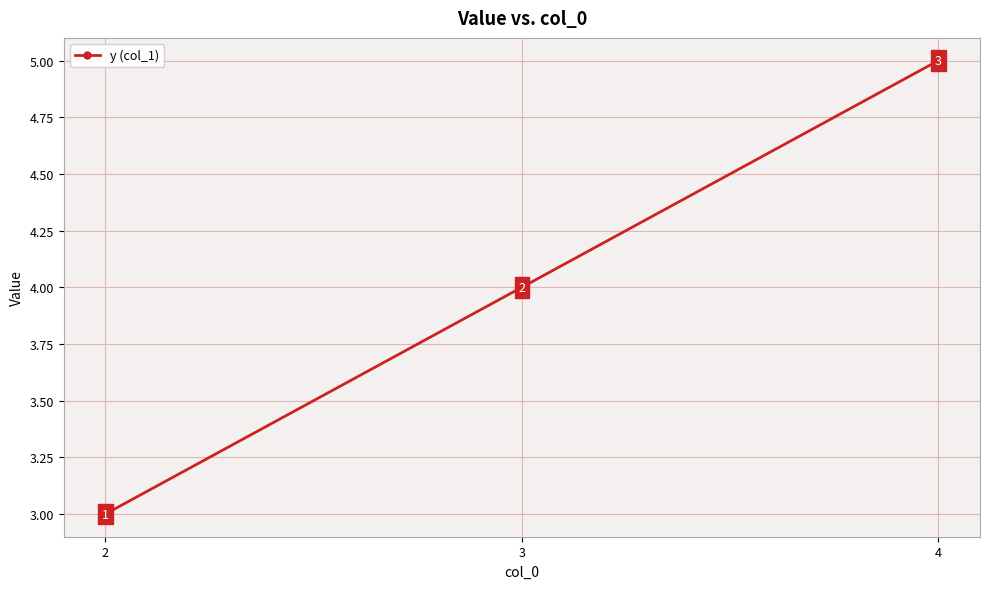

Reading left to right, list all the values displayed in this chart.

3	4	5